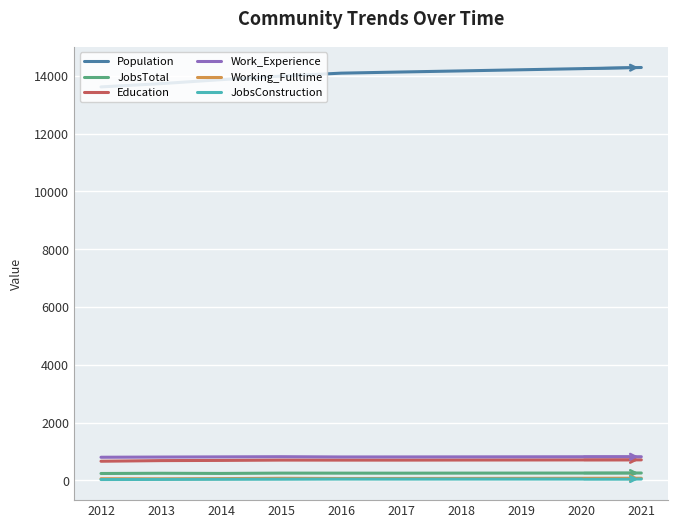

What is the sum of the Population values at 2018 and 2020?

28418